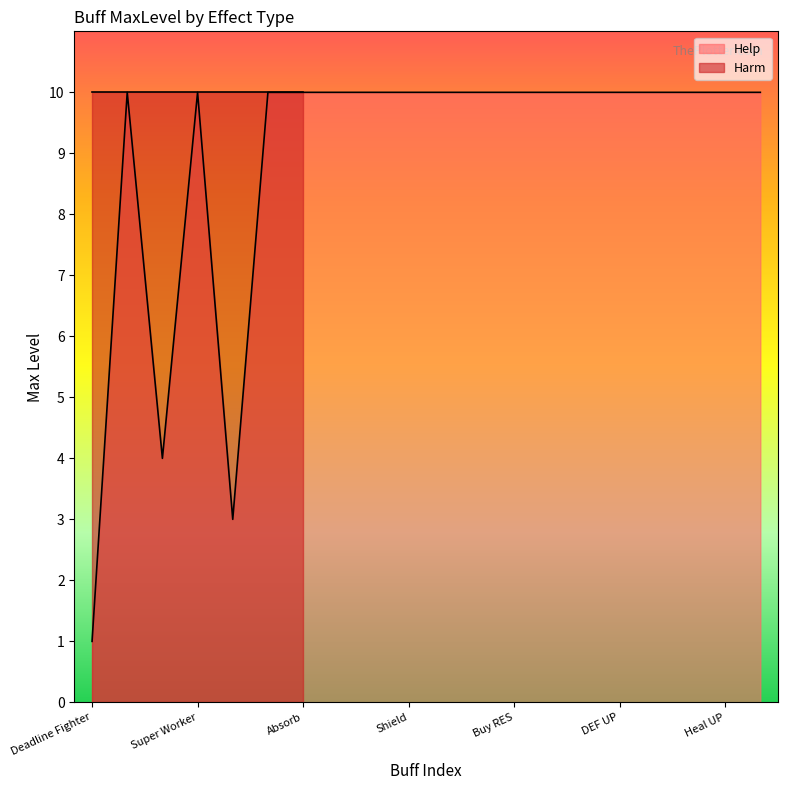

What is the difference between the maximum and minimum values?

9